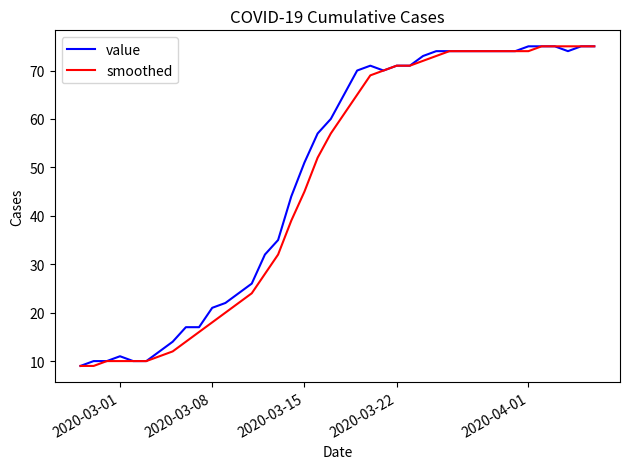

What is the lowest value of the value series?

9